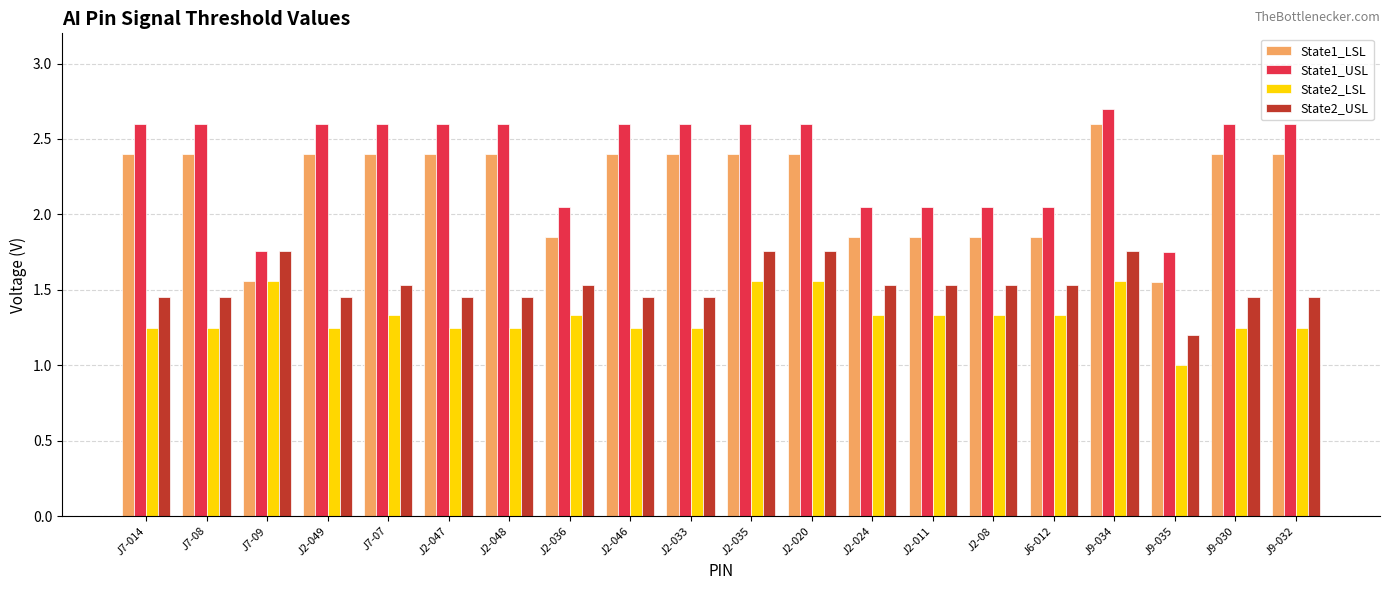

What are all the series names shown in the legend?

State1_LSL, State1_USL, State2_LSL, State2_USL